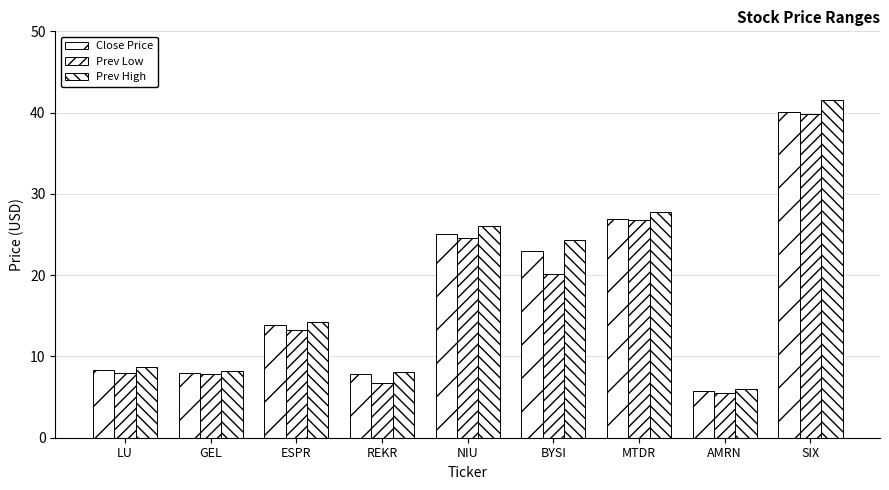

How many groups of bars are there?

9